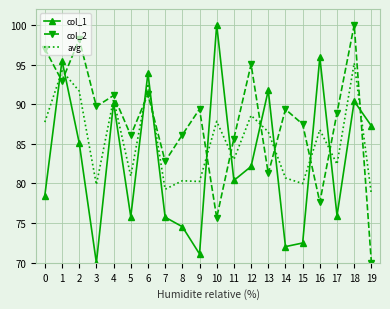

Which series ends up on top after the final intersection of avg and col_1?

col_1